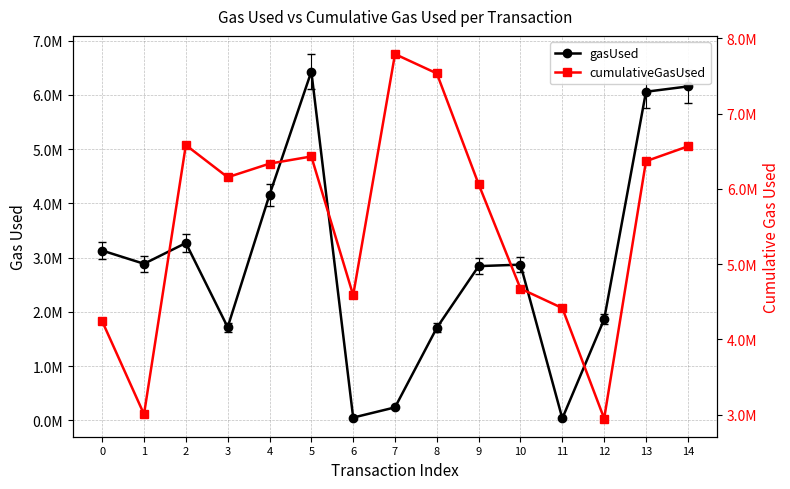

True or false: gasUsed and cumulativeGasUsed cross at least once.

False